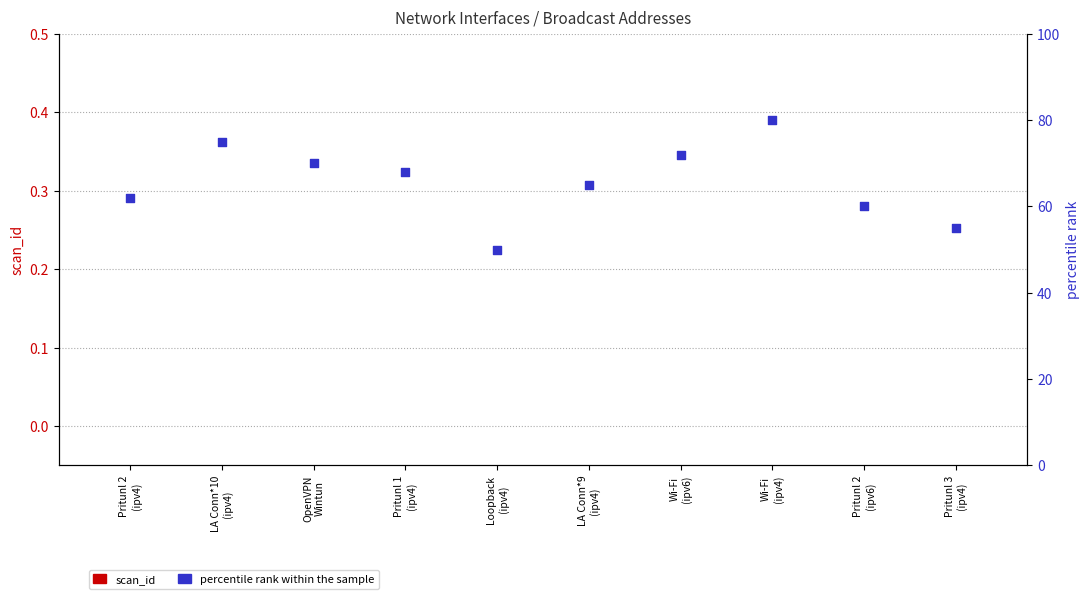

Which series has the largest total across all categories?

percentile rank within the sample